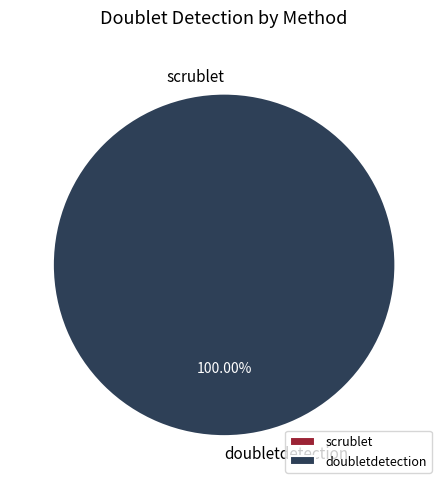

How many segments does this pie chart have?

2